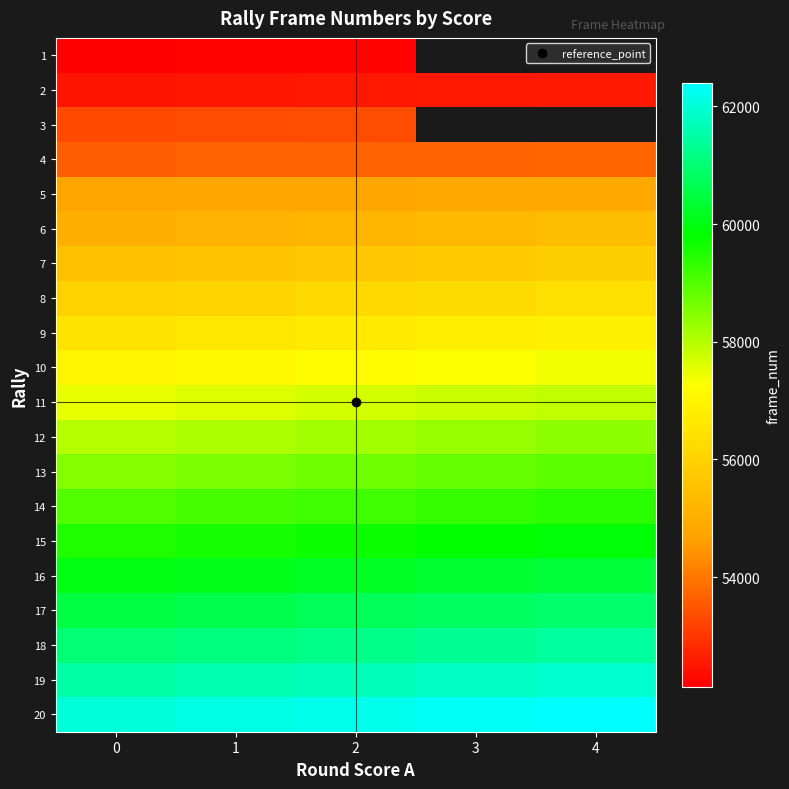

At which category is the sum across all series the highest?

2